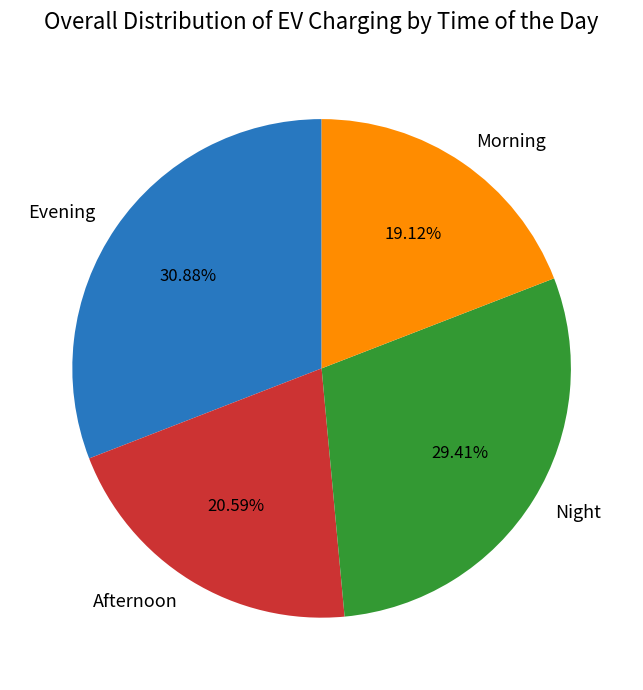

Which has a higher value, Evening or Morning?

Evening